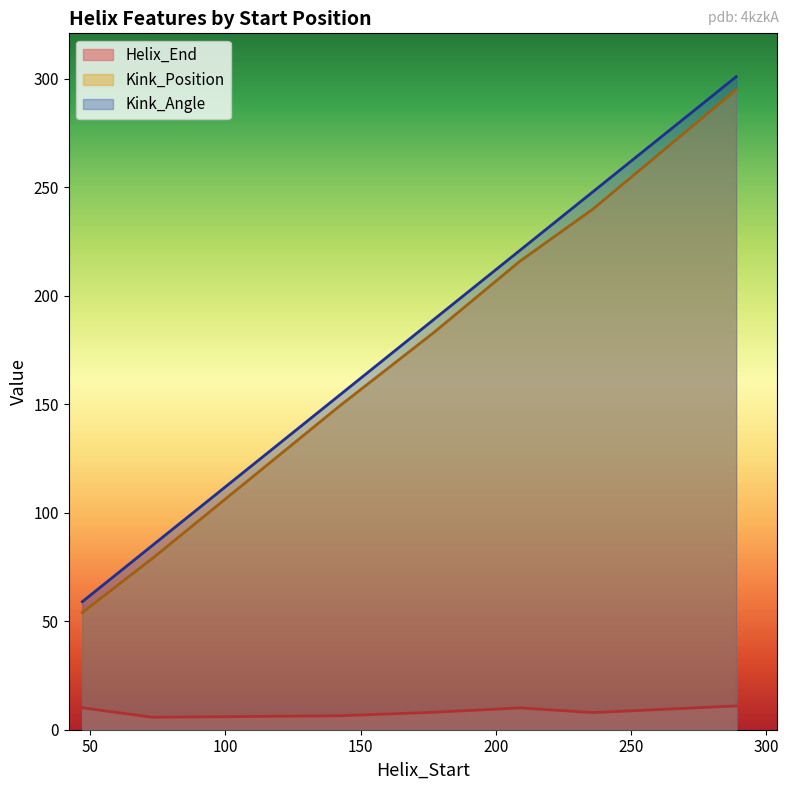

Reading right to left, list all the values displayed in this chart.

Helix_End: 301.0	248.0	221.0	189.0	154.0	85.0	59.0
Kink_Position: 295.0	240.0	216.0	183.0	149.0	79.0	54.0
Kink_Angle: 11.0	7.9	10.1	8.0	6.4	5.7	10.1